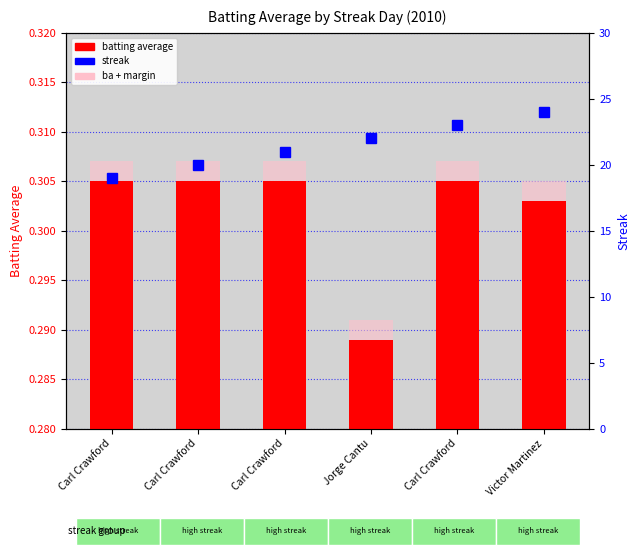

True or false: batting average has a value of 0.3 at Jorge Cantu.

True